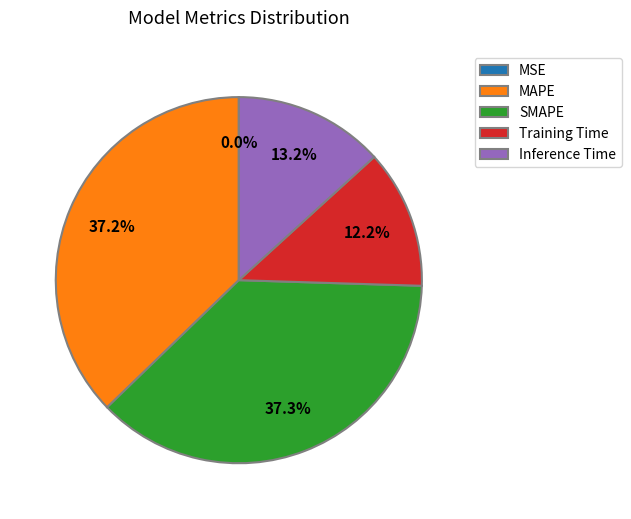

What percentage is NOT represented by Inference Time?

86.8%